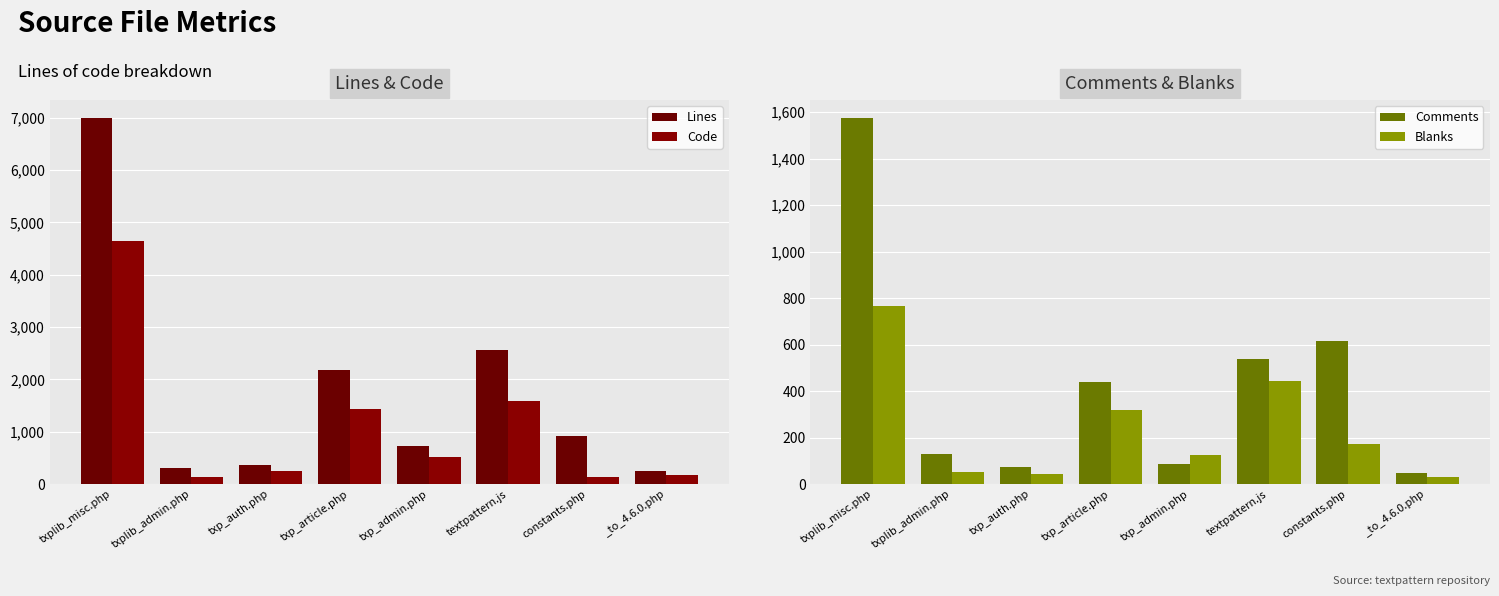

What is the difference between the second highest and second lowest values in the Blanks series?

399